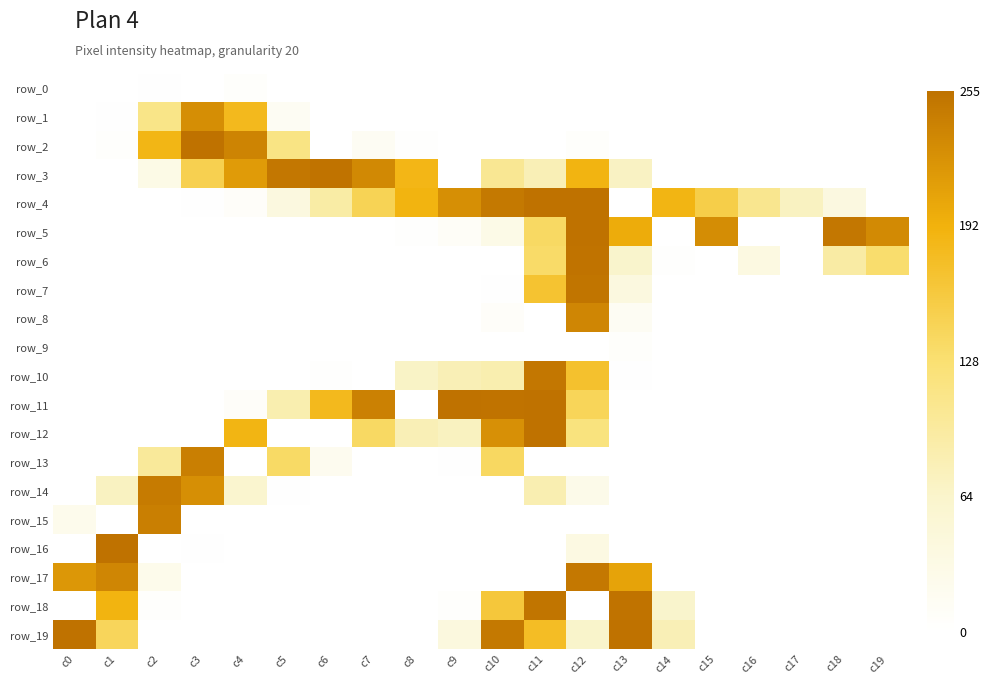

True or false: row_12 has a value of 225 at c10.

True